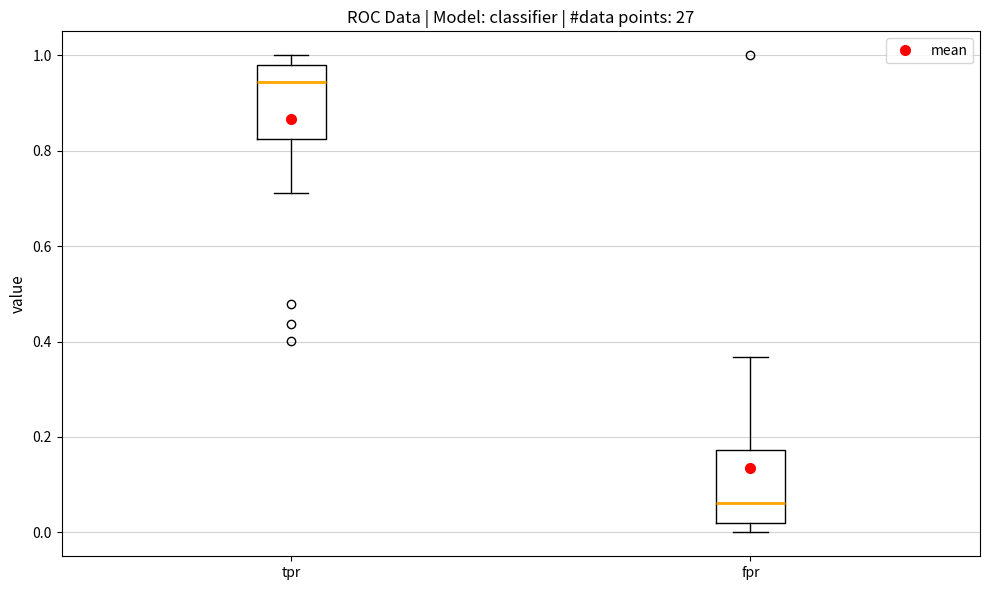

Reading left to right, read every box against the y-axis: the position of its median line, the range the box covers, and the ends of its whiskers. The values are not printed on the chart, so give them approximately, as read against the axis.

tpr: median 0.94, box 0.82 to 0.98, whiskers 0.72 to 1.00
fpr: median 0.06, box 0.02 to 0.18, whiskers 0.00 to 0.36